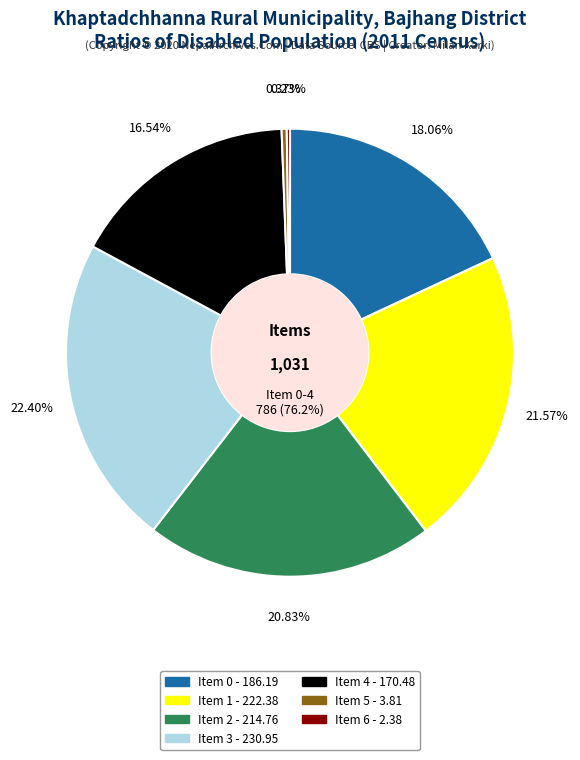

How many segments does this pie chart have?

7